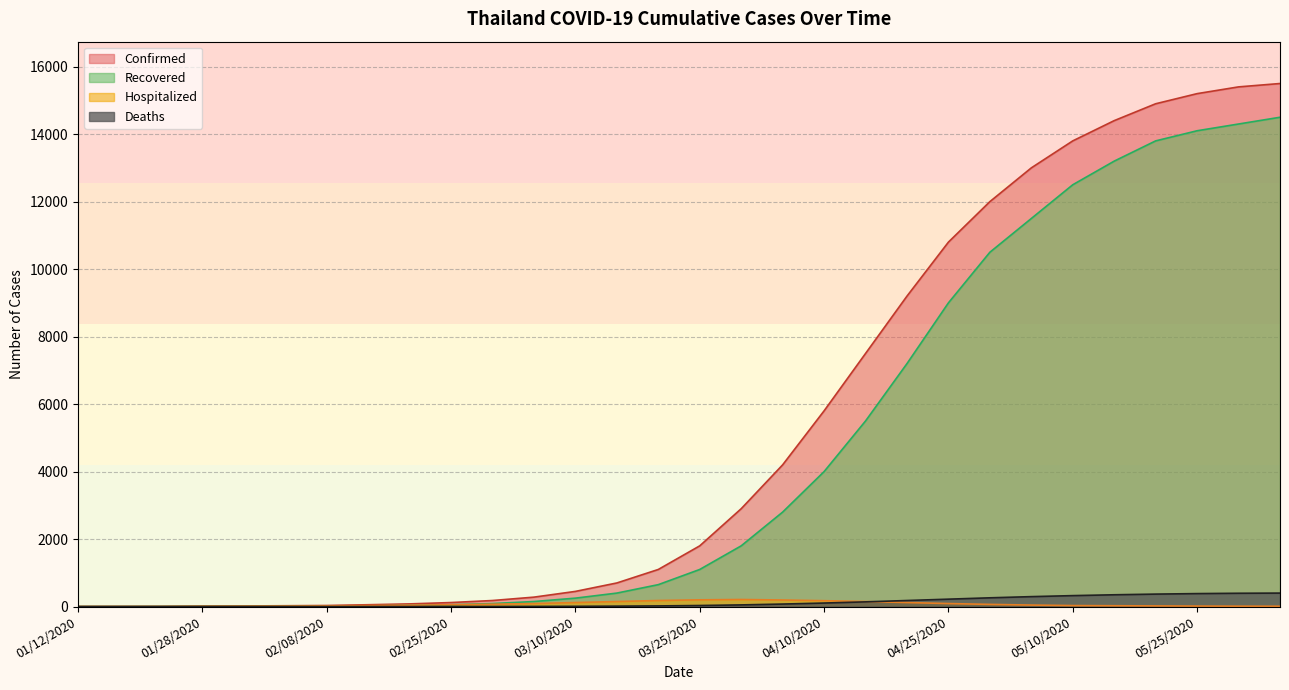

Rank the categories by Deaths value from highest to lowest.

06/05/2020, 05/30/2020, 05/25/2020, 05/20/2020, 05/15/2020, 05/10/2020, 05/05/2020, 04/30/2020, 04/25/2020, 04/20/2020, 04/15/2020, 04/10/2020, 04/05/2020, 03/30/2020, 03/25/2020, 03/20/2020, 03/15/2020, 03/10/2020, 03/05/2020, 03/01/2020, 02/25/2020, 02/15/2020, 02/20/2020, 01/12/2020, 01/17/2020, 01/22/2020, 01/28/2020, 01/31/2020, 02/04/2020, 02/08/2020